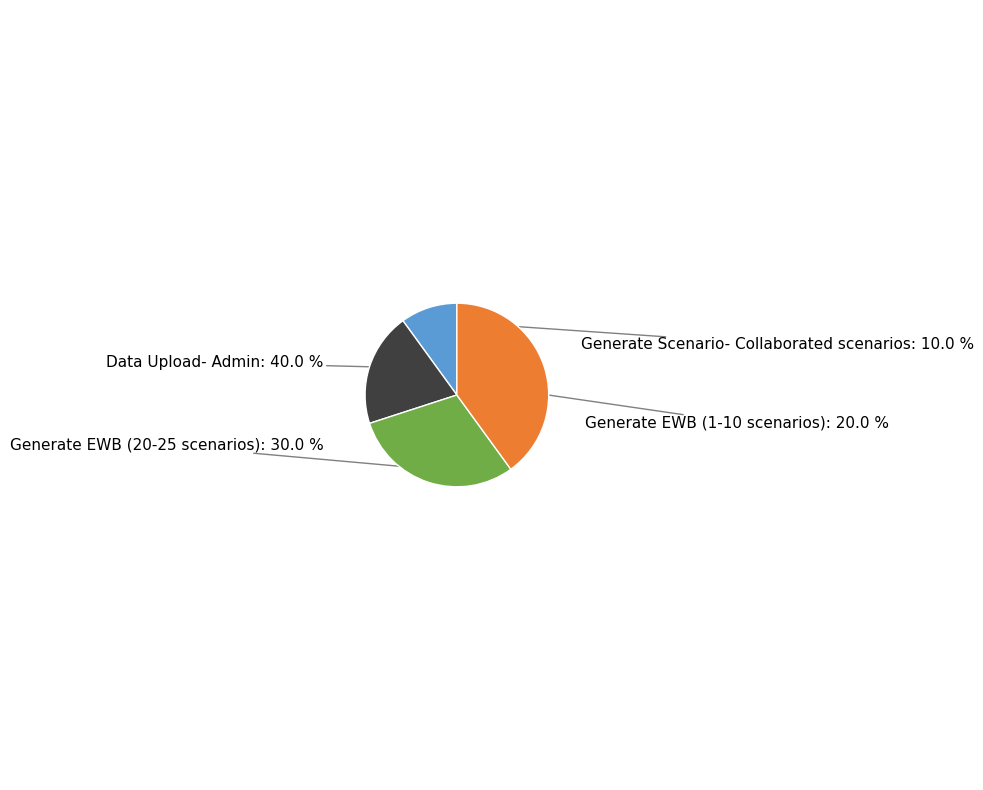

Which slice is the largest?

Data Upload- Admin